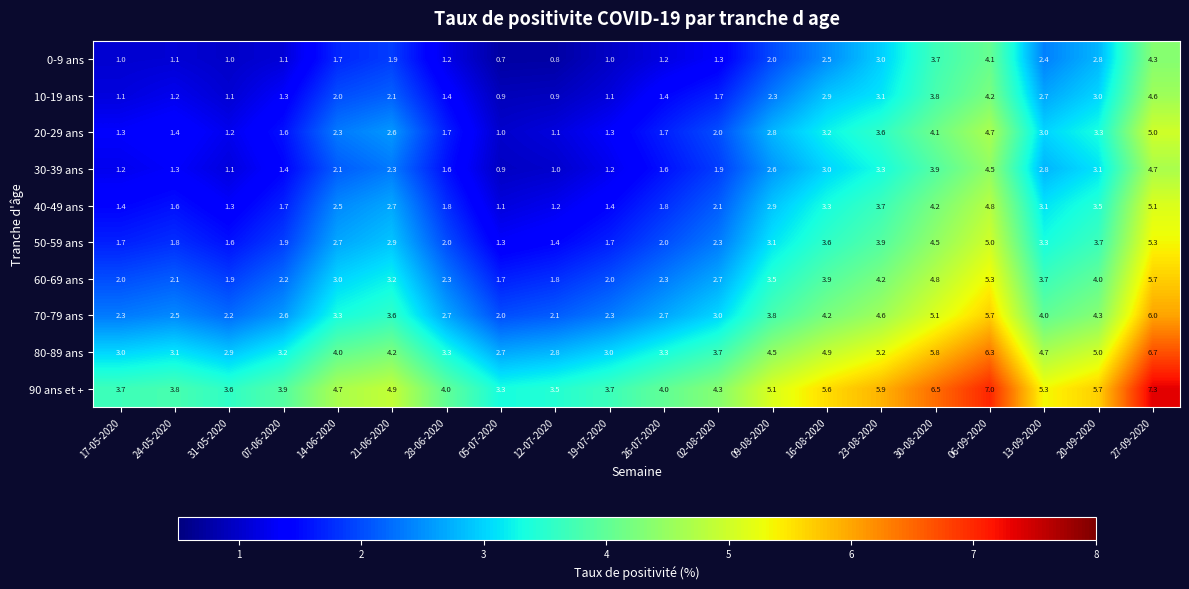

What is the spread (max minus min) of values at 14-06-2020?

3.0